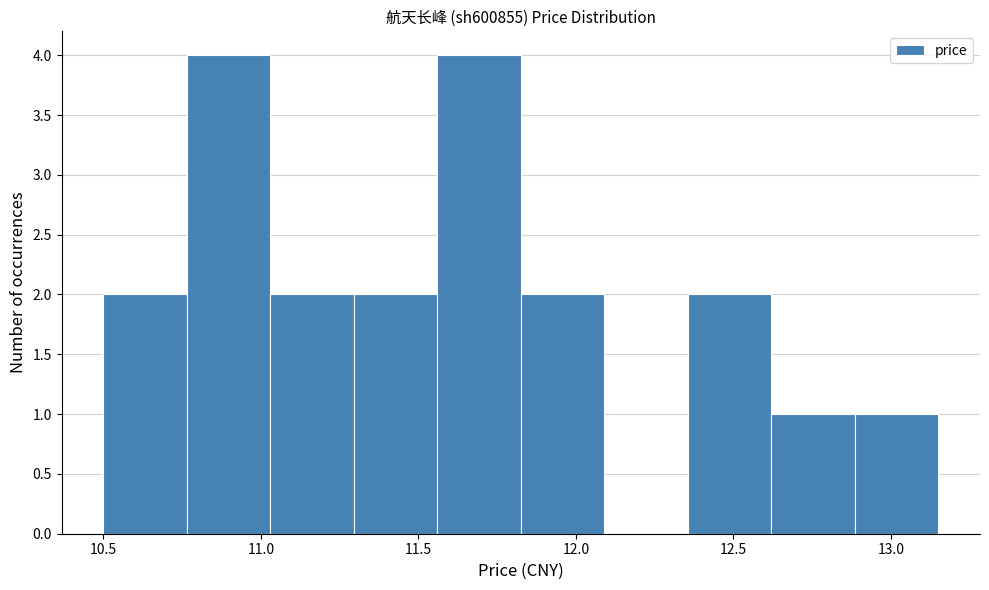

Reading left to right, transcribe this chart: for each bar, give the range it covers on the x-axis and its height. Neither the bar edges nor the heights are printed on the chart, so give them approximately, as read against the axes.

10.500 to 10.765: 2
10.765 to 11.030: 4
11.030 to 11.295: 2
11.295 to 11.560: 2
11.560 to 11.825: 4
11.825 to 12.090: 2
12.090 to 12.355: 0
12.355 to 12.620: 2
12.620 to 12.885: 1
12.885 to 13.150: 1